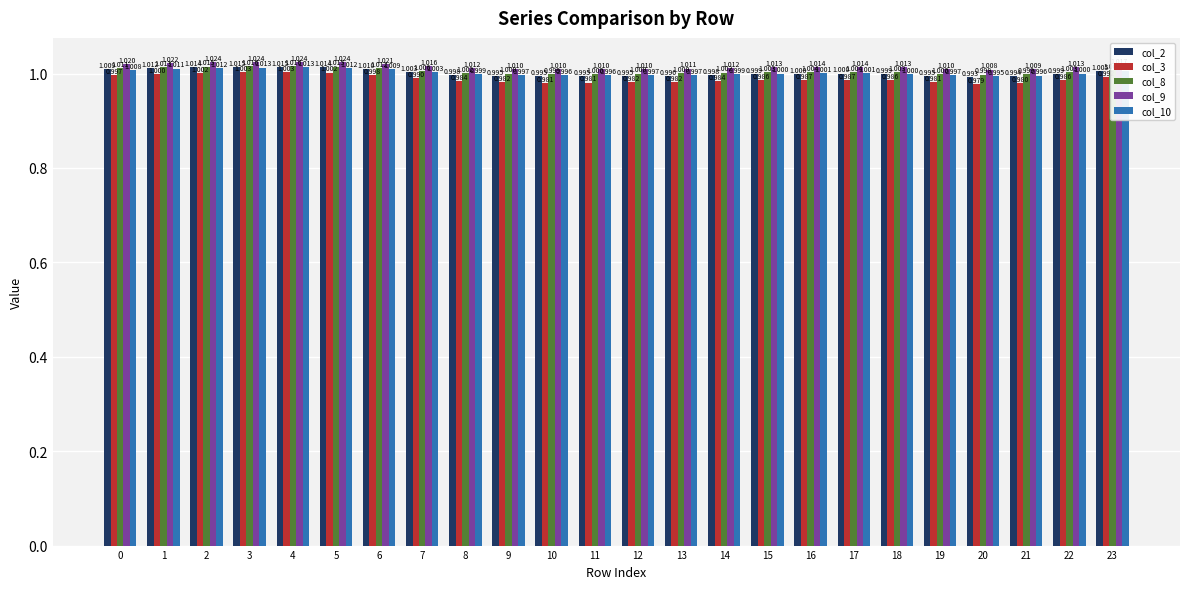

Reading left to right, list all the values displayed in this chart.

col_2: 1.0	1.0	1.0	1.0	1.0	1.0	1.0	1.0	1.0	1.0	1.0	1.0	1.0	1.0	1.0	1.0	1.0	1.0	1.0	1.0	1.0	1.0	1.0	1.0
col_3: 1.0	1.0	1.0	1.0	1.0	1.0	1.0	1.0	1.0	1.0	1.0	1.0	1.0	1.0	1.0	1.0	1.0	1.0	1.0	1.0	1.0	1.0	1.0	1.0
col_8: 1.0	1.0	1.0	1.0	1.0	1.0	1.0	1.0	1.0	1.0	1.0	1.0	1.0	1.0	1.0	1.0	1.0	1.0	1.0	1.0	1.0	1.0	1.0	1.0
col_9: 1.0	1.0	1.0	1.0	1.0	1.0	1.0	1.0	1.0	1.0	1.0	1.0	1.0	1.0	1.0	1.0	1.0	1.0	1.0	1.0	1.0	1.0	1.0	1.0
col_10: 1.0	1.0	1.0	1.0	1.0	1.0	1.0	1.0	1.0	1.0	1.0	1.0	1.0	1.0	1.0	1.0	1.0	1.0	1.0	1.0	1.0	1.0	1.0	1.0